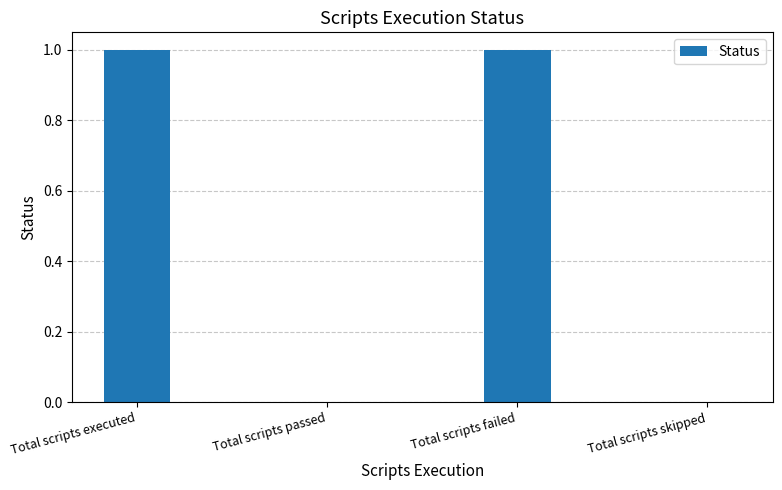

Which has a higher value, Total scripts executed or Total scripts passed?

Total scripts executed